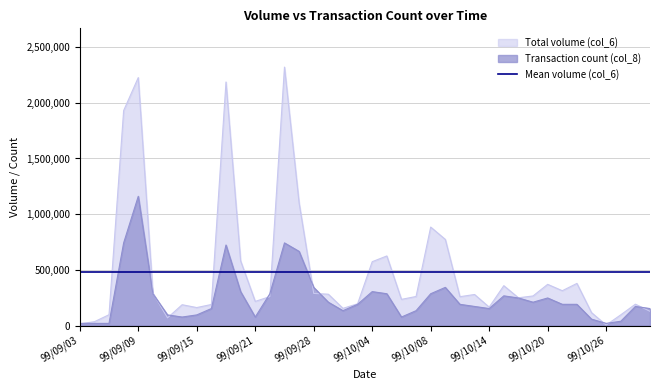

At which label does Transaction count (col_8) first exceed 190225?

99/09/08